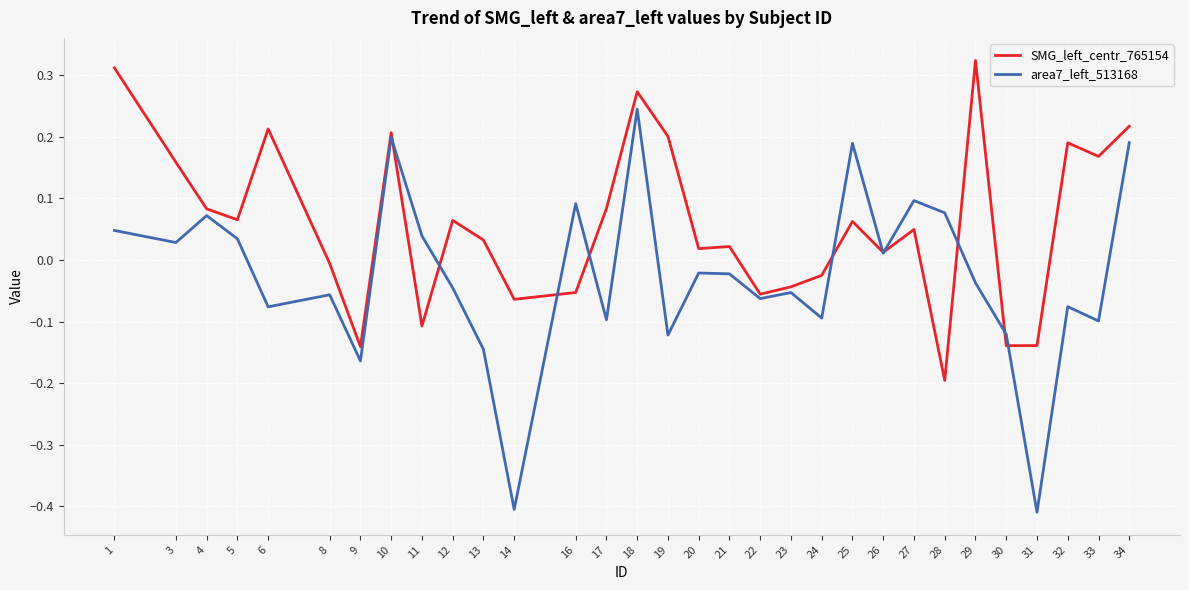

The value of area7_left_513168 at 14 is -0.3. True or false?

False